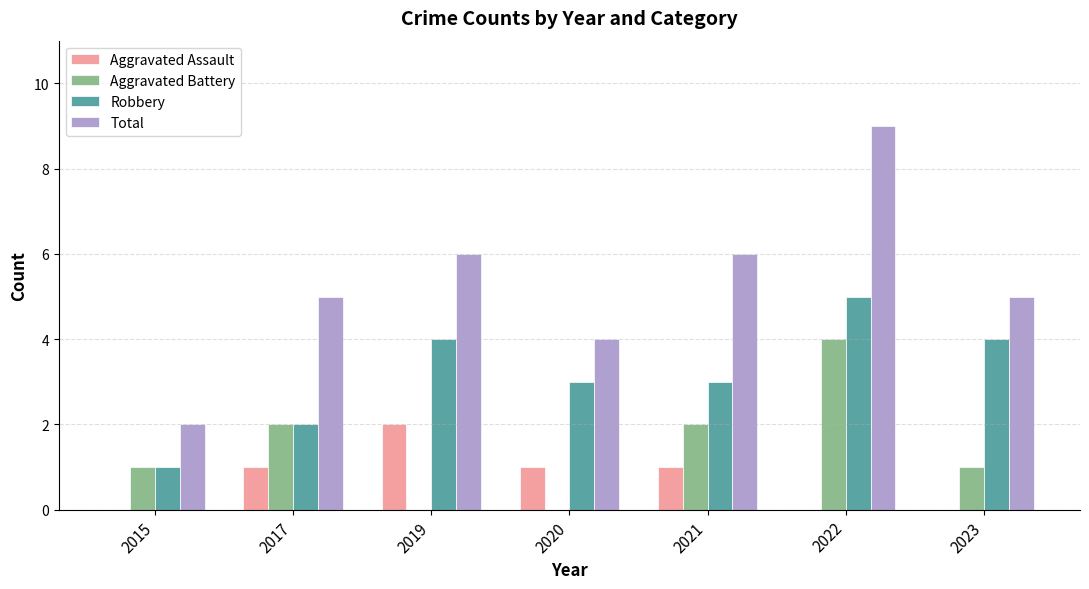

How many series are shown in this chart?

4